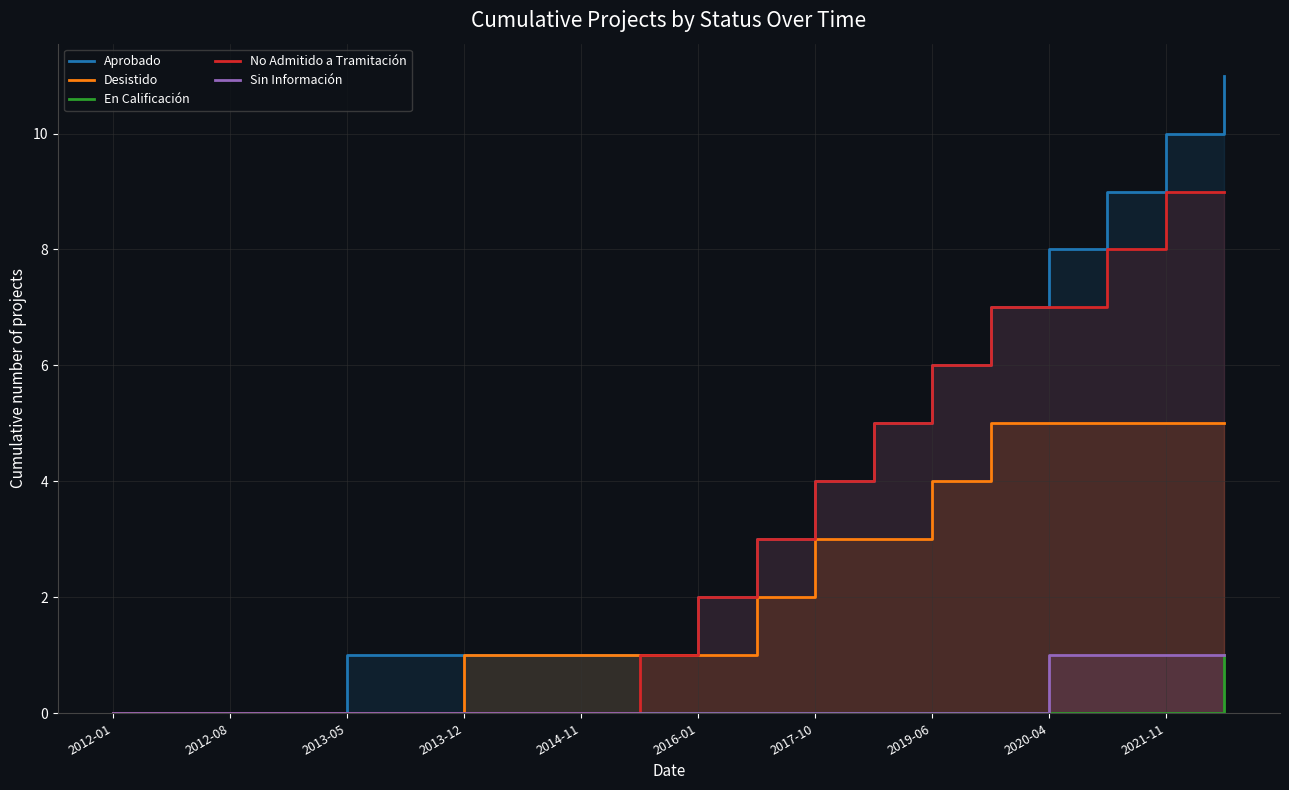

At which label is Sin Información closest to 0?

2012-01